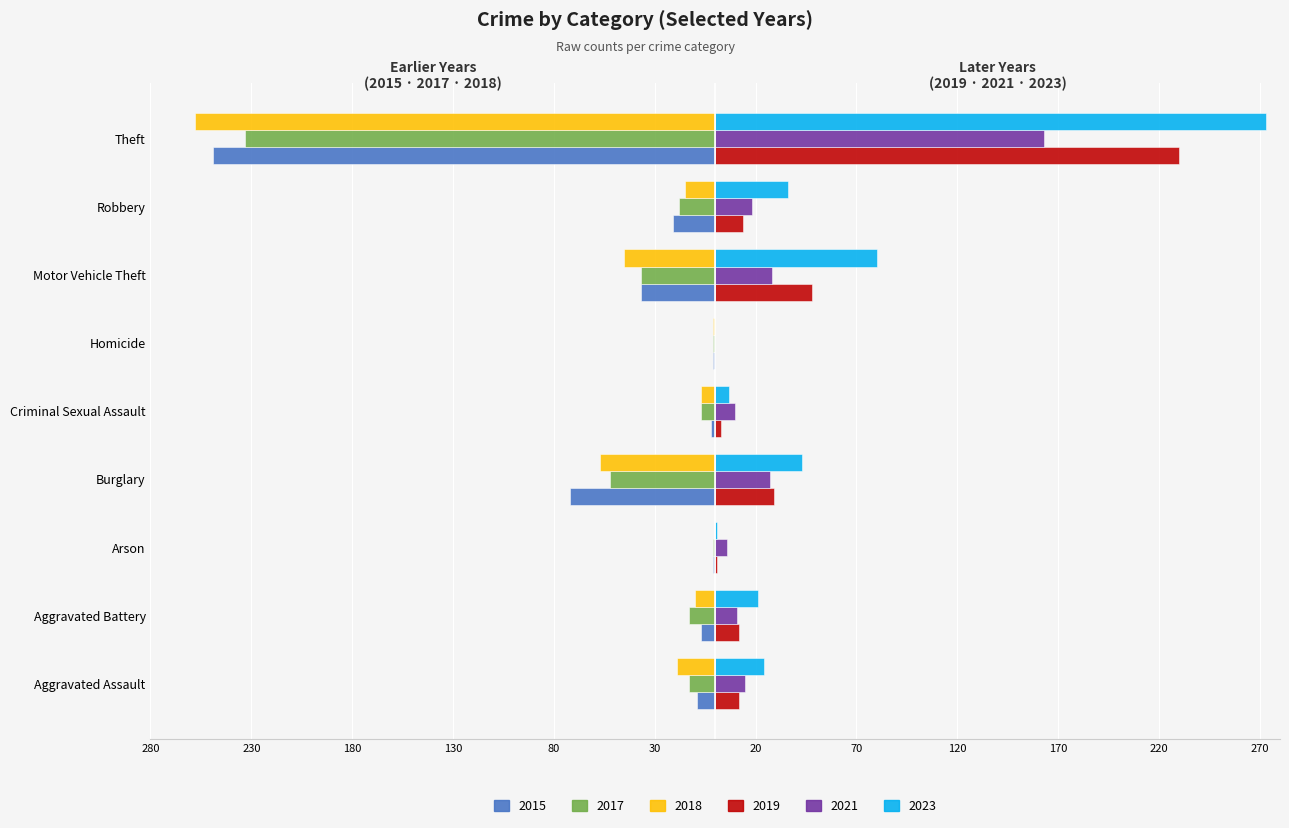

What is the average value of the 2015 series?

-44